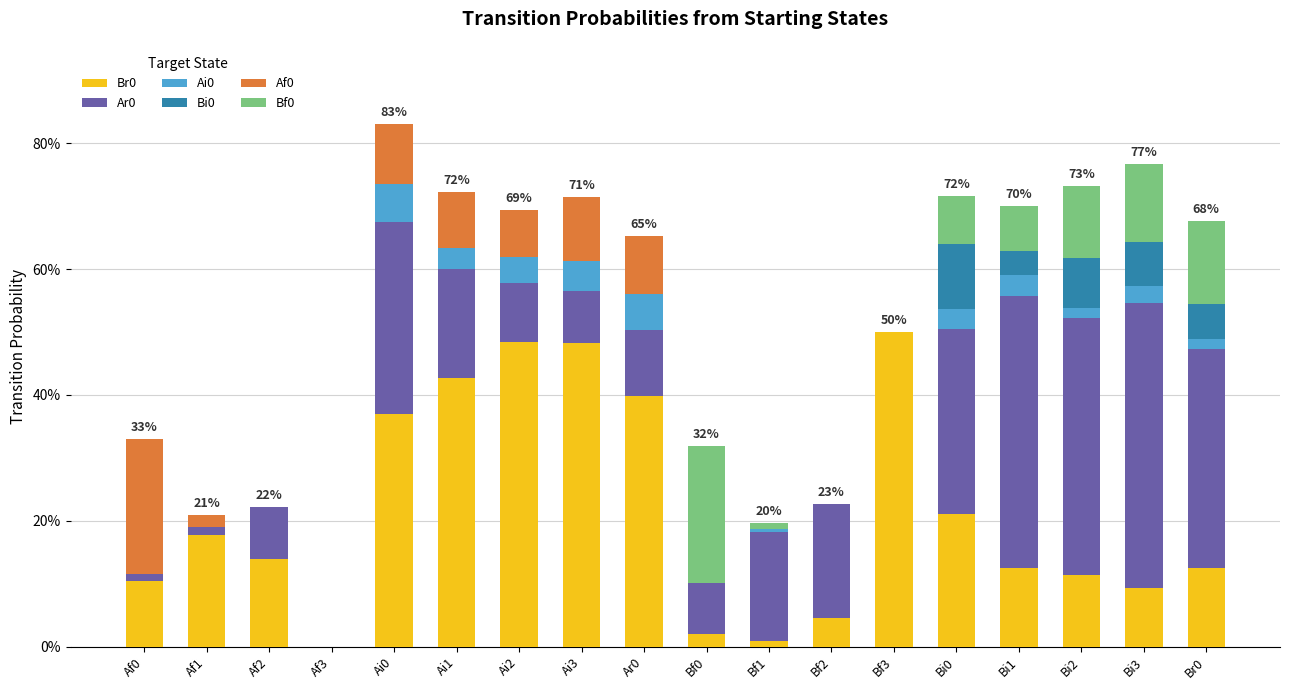

What is the sum of the Bf0 values at Bf0 and Ai1?

0.2